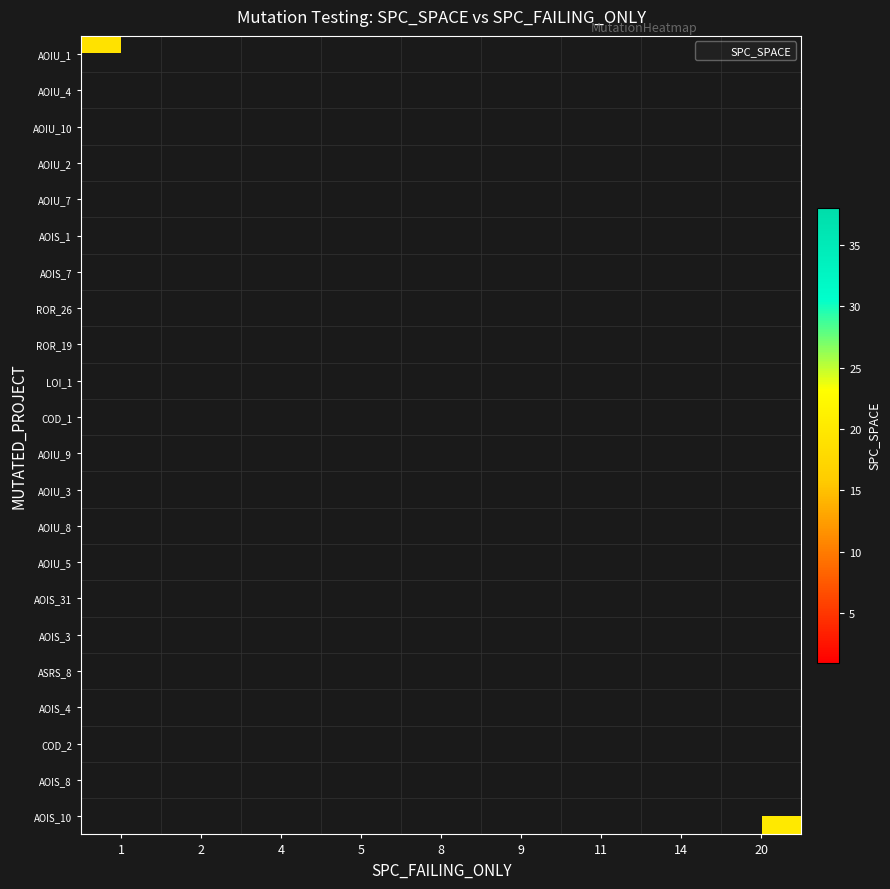

Which series has the widest spread of values?

row_0